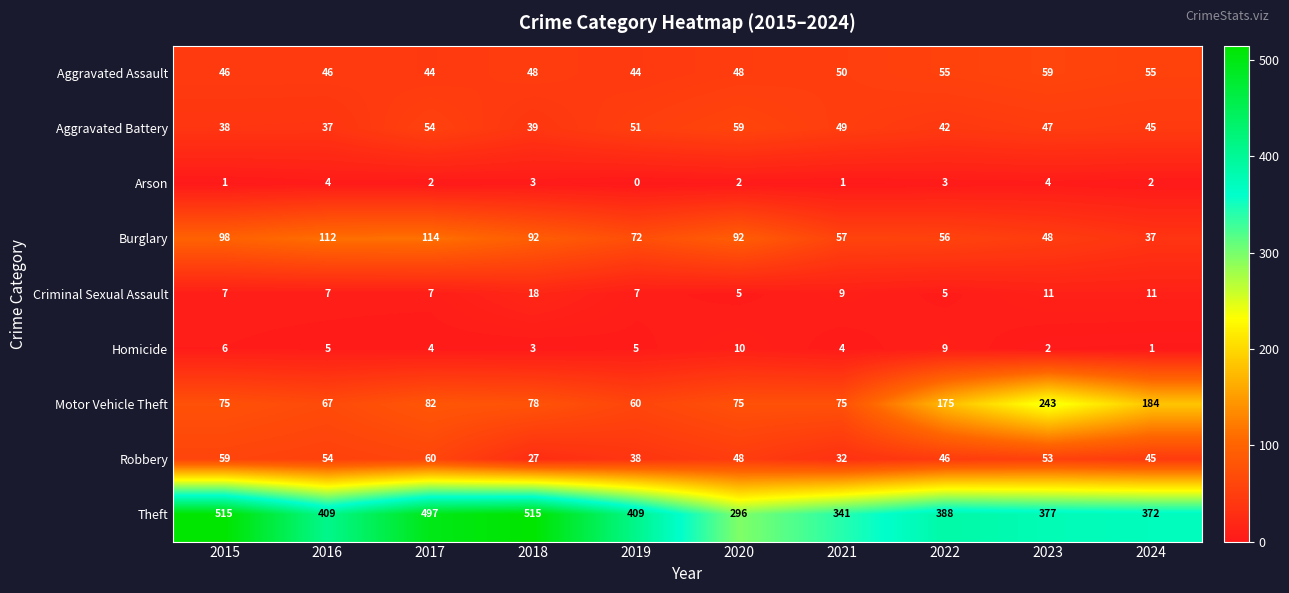

The Burglary series shows 64 at 2016. True or false?

False